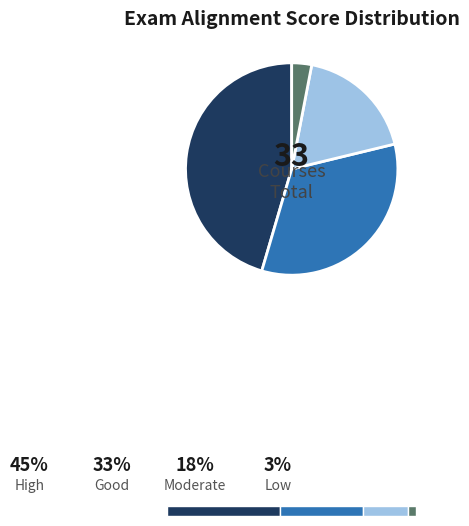

Is there a majority slice in this chart?

No